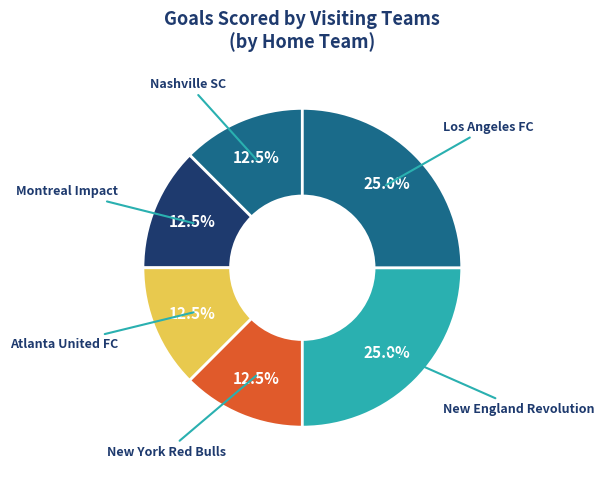

Which slice is the largest?

New England Revolution